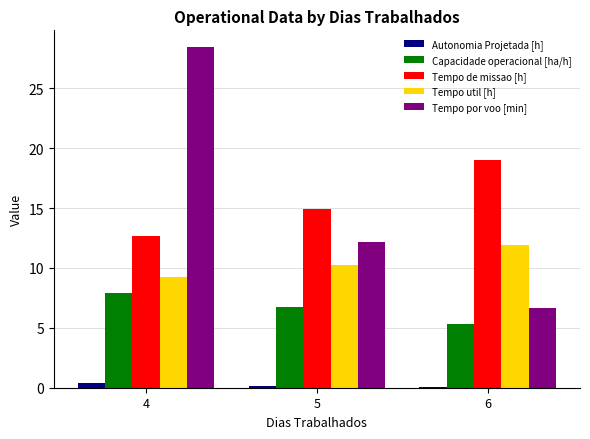

What is the difference between the second highest and minimum values in the Capacidade operacional [ha/h] series?

1.4